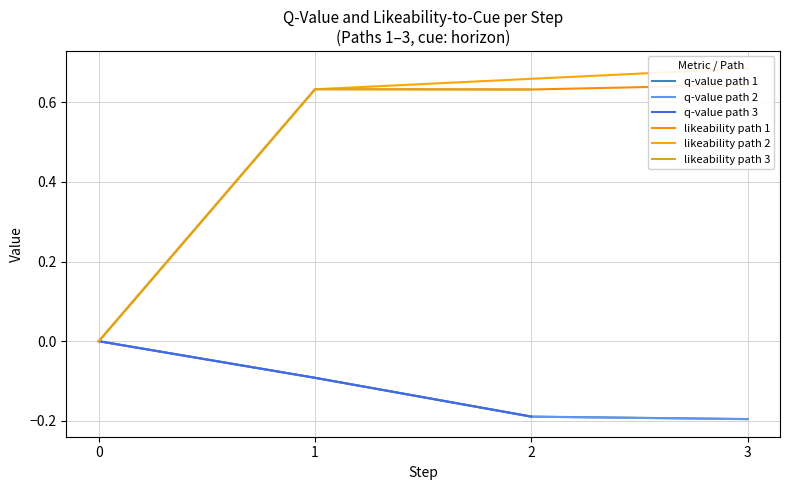

The value of q-value at 2 is -0.1. True or false?

False